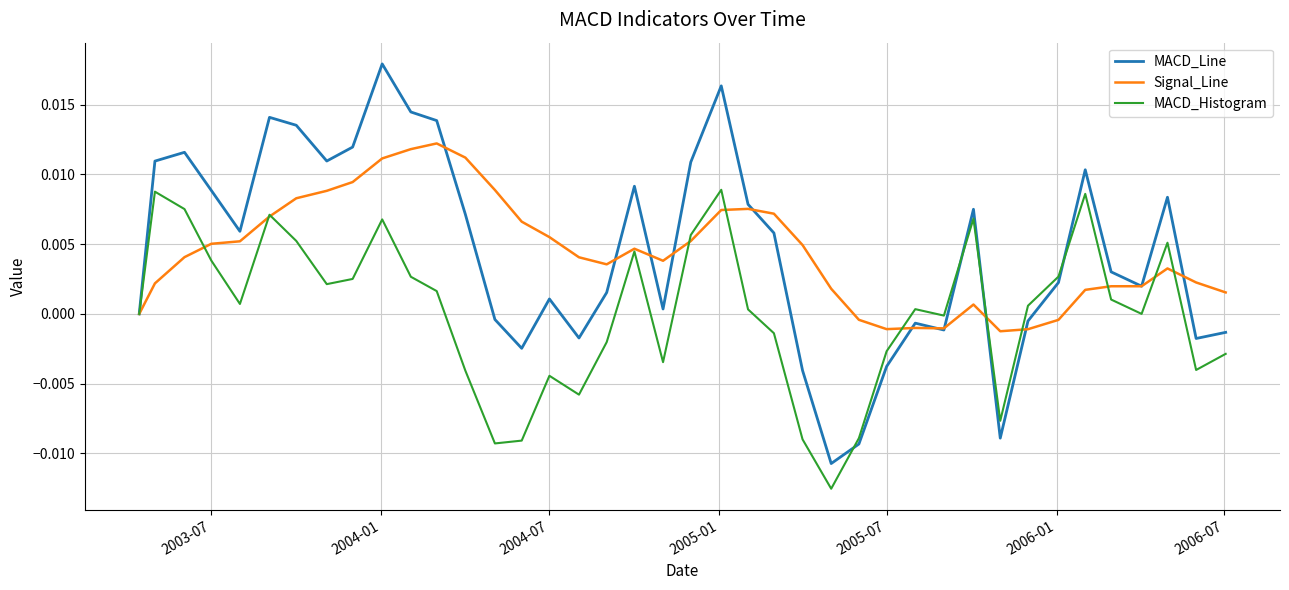

Does the chart have visible grid lines?

Yes